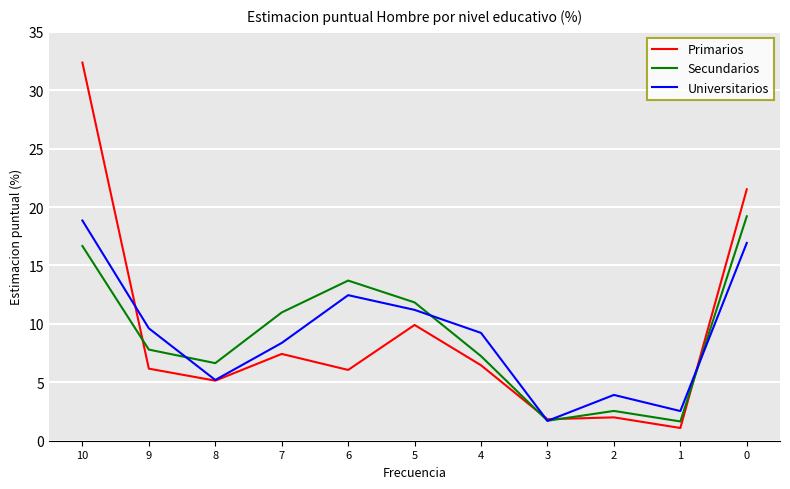

Is it true that Primarios equals 6.1 at 6?

True